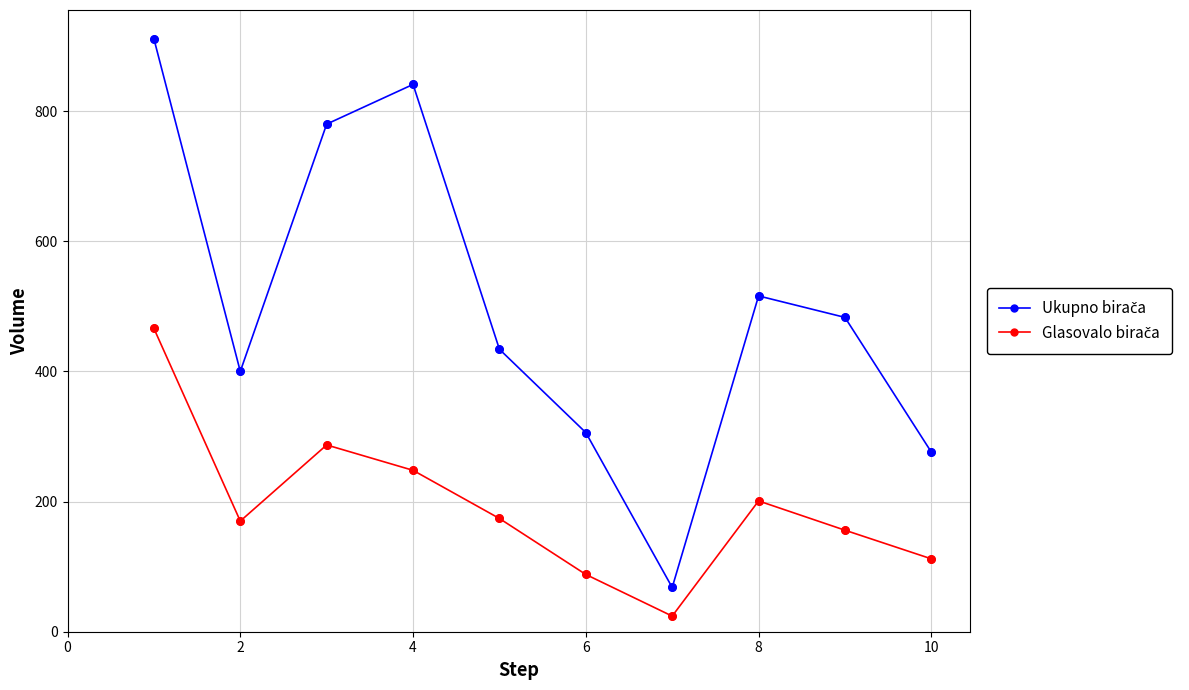

What is the maximum value shown in the chart?

911